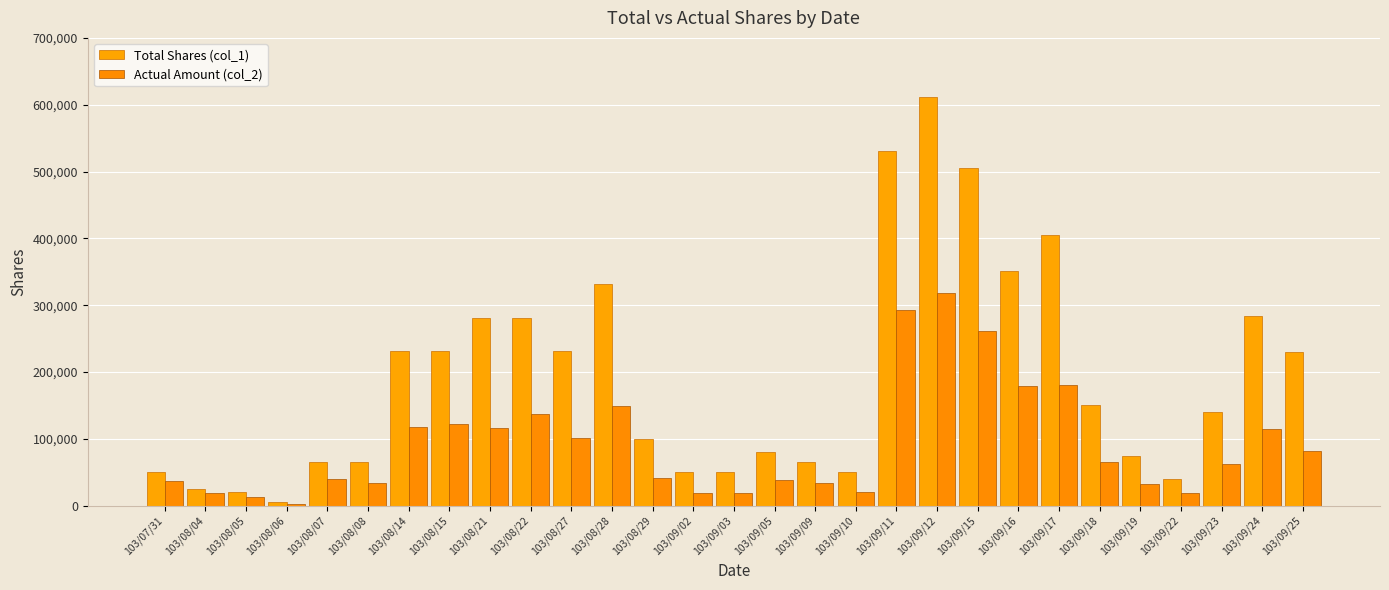

List the labels in order of Total Shares (col_1) value, smallest first.

103/08/06, 103/08/05, 103/08/04, 103/09/22, 103/07/31, 103/09/02, 103/09/03, 103/09/10, 103/08/07, 103/08/08, 103/09/09, 103/09/19, 103/09/05, 103/08/29, 103/09/23, 103/09/18, 103/09/25, 103/08/14, 103/08/15, 103/08/27, 103/08/21, 103/08/22, 103/09/24, 103/08/28, 103/09/16, 103/09/17, 103/09/15, 103/09/11, 103/09/12